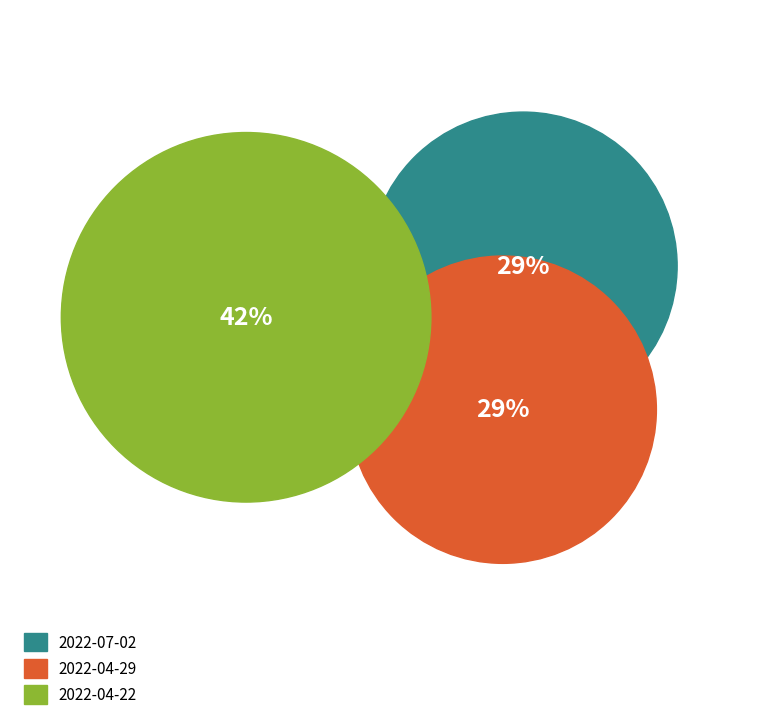

Does 2022-04-29 represent more than half of the total?

No